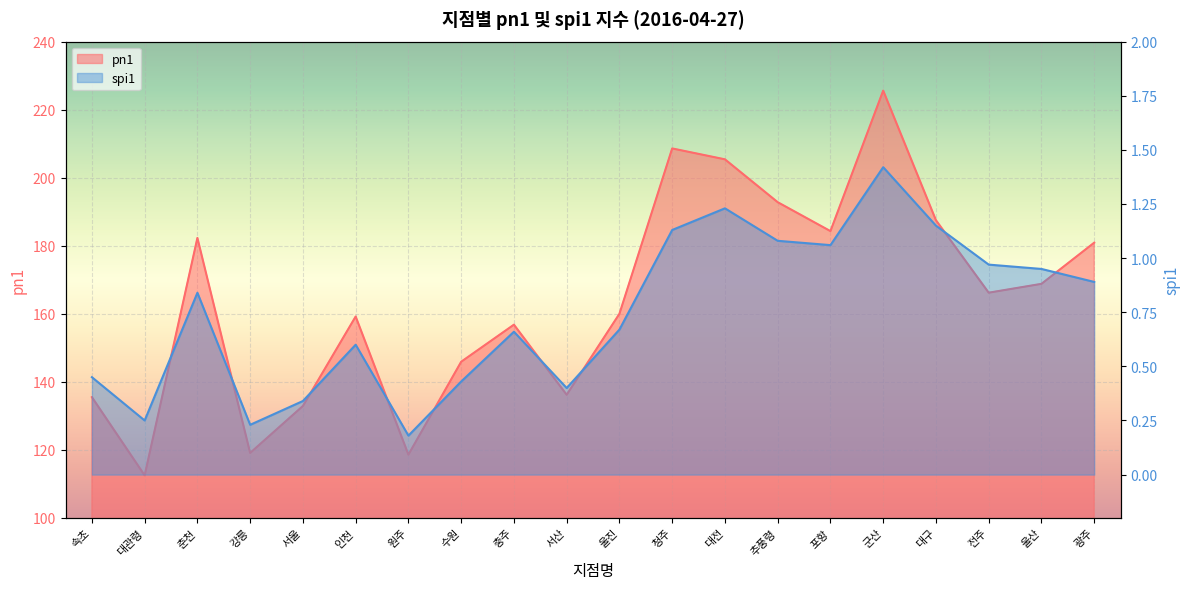

True or false: spi1 and pn1 cross at least once.

False